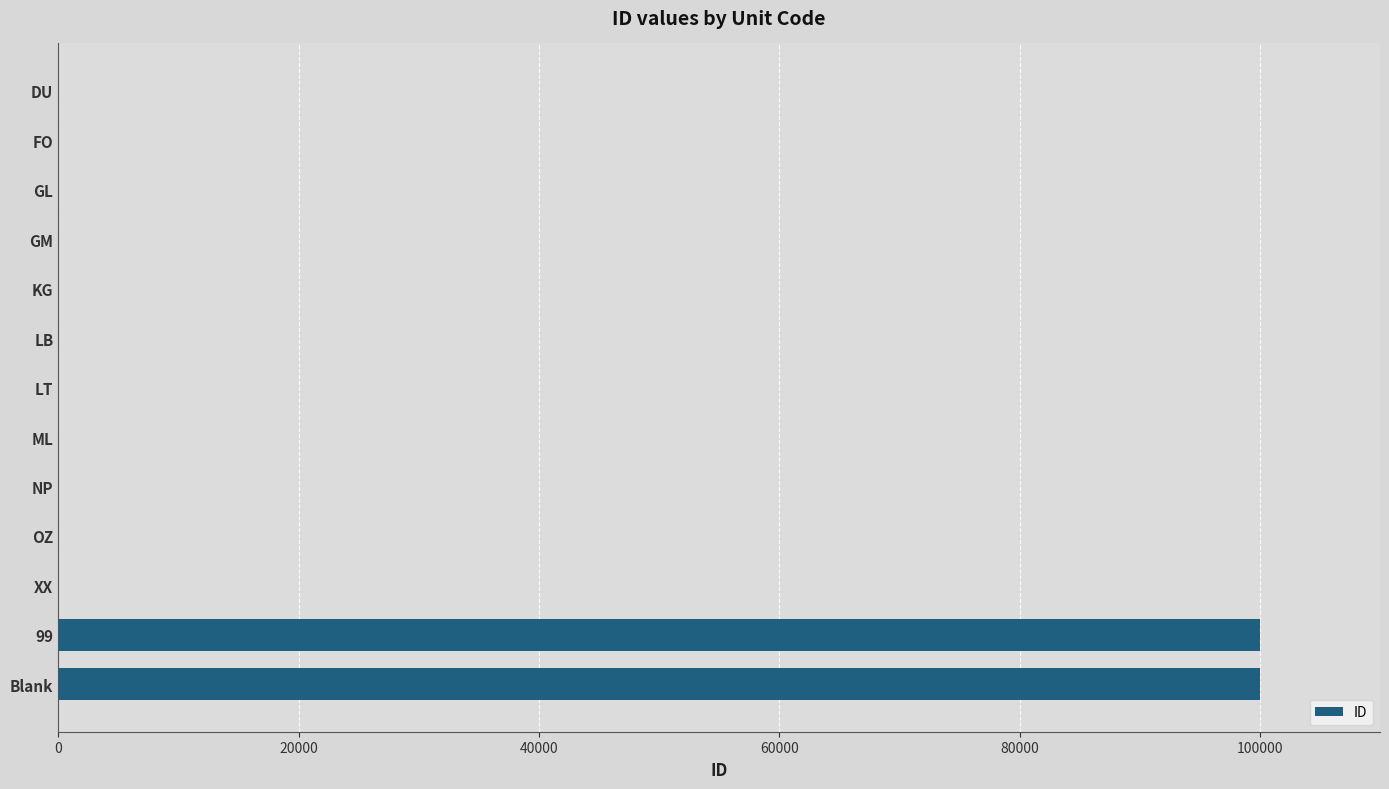

What is the sum of all values?

200063